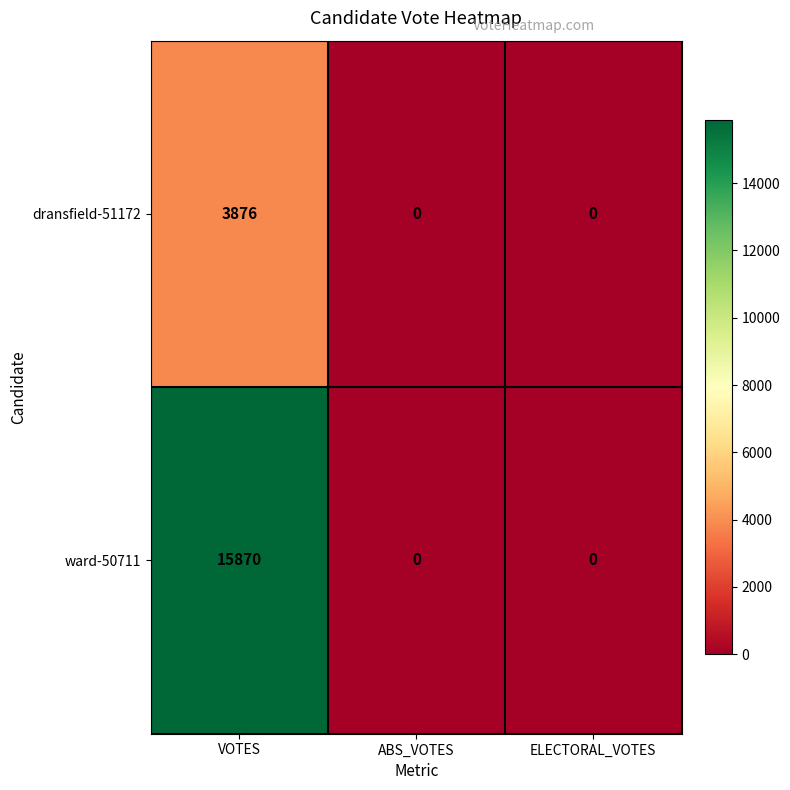

What is the difference between the ward-50711 values at VOTES and ELECTORAL_VOTES?

15870